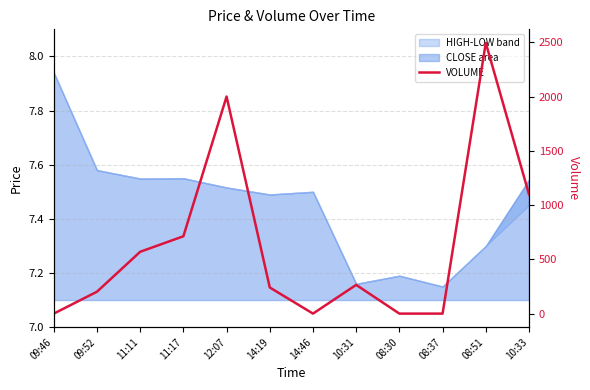

What is the change in value from 11:17 to 10:31?

-448